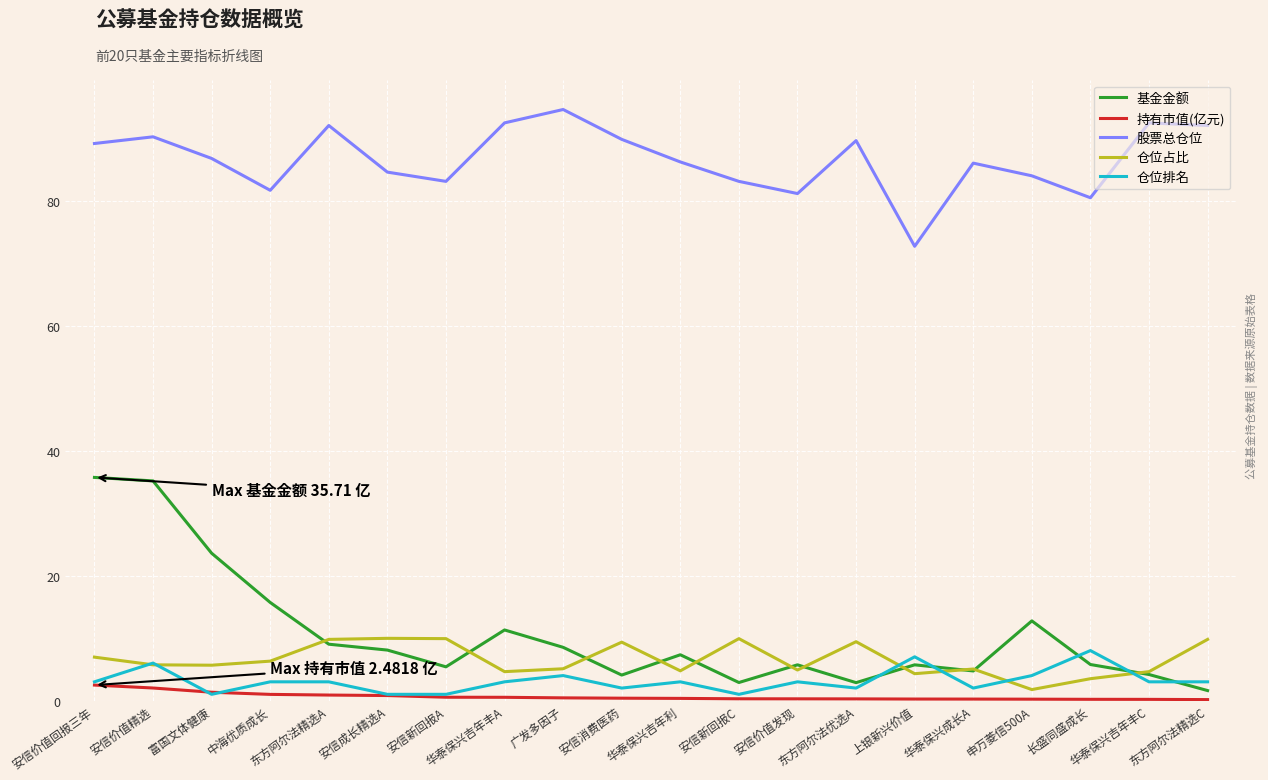

Which series has the widest spread of values?

基金金额